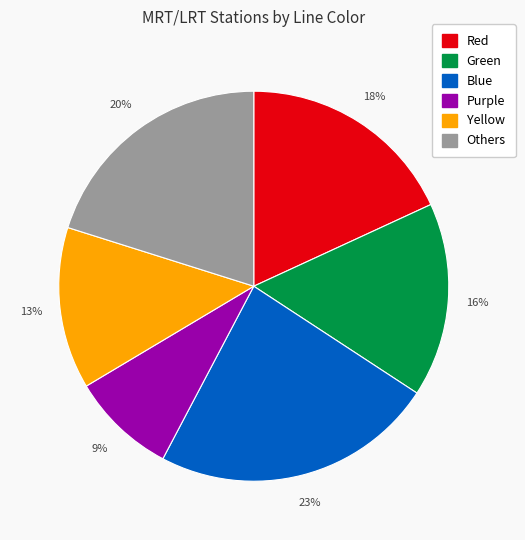

Is there a majority slice in this chart?

No